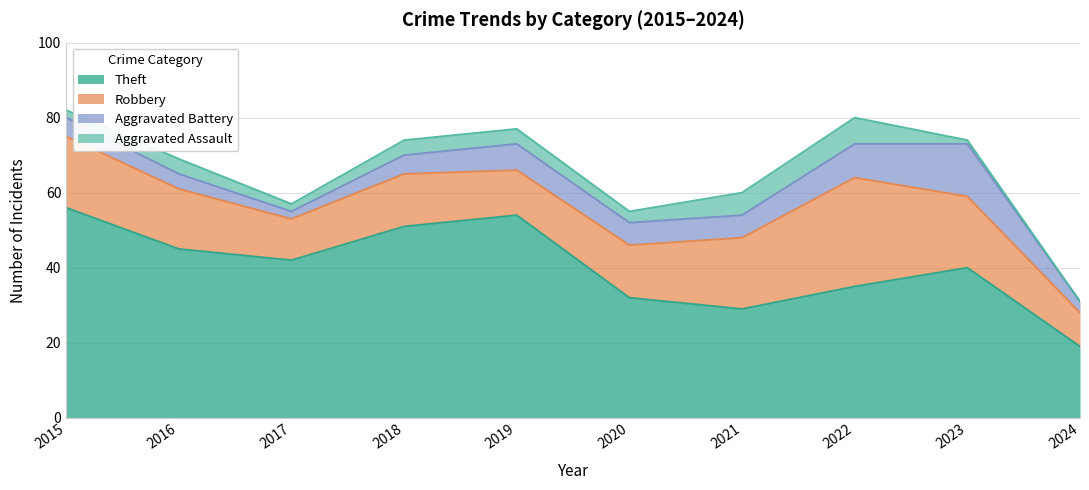

How many categories are shown in the chart?

10